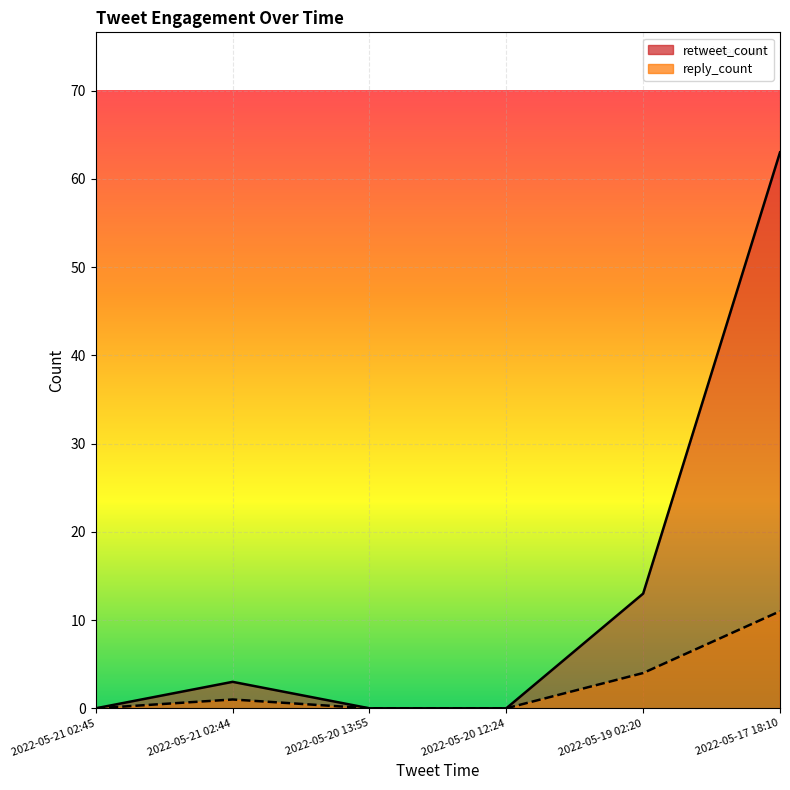

What is the value of the retweet_count point at the 5th from the left?

13